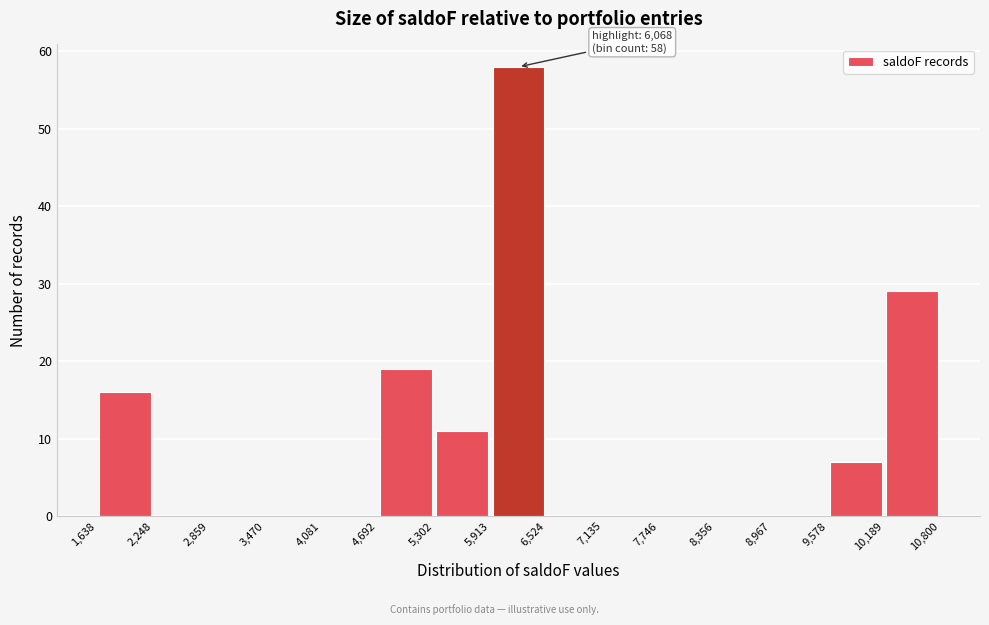

Which range on the x-axis has the tallest bar?

5,913 to 6,524